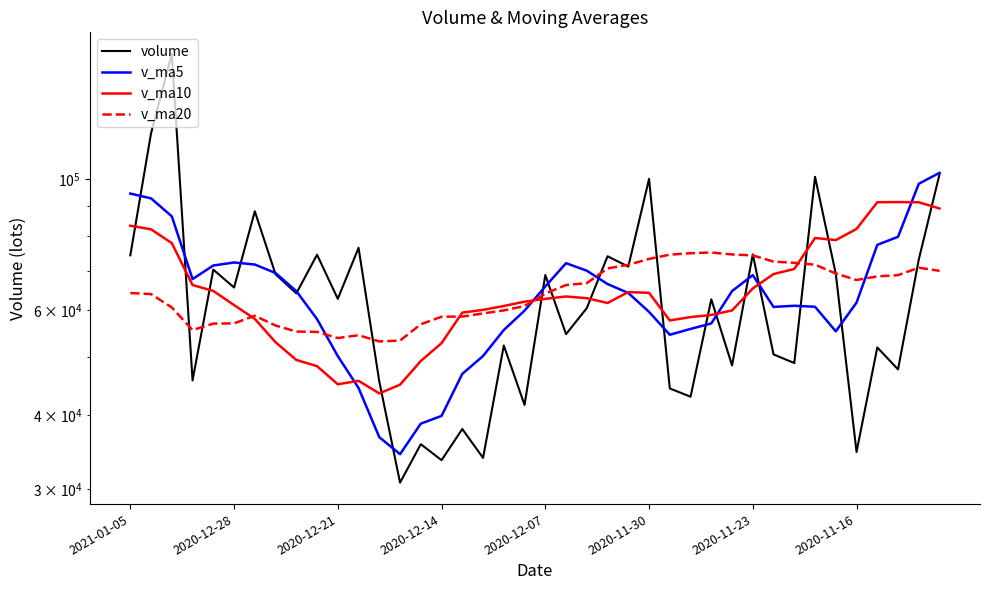

How many lines are shown in the chart?

4